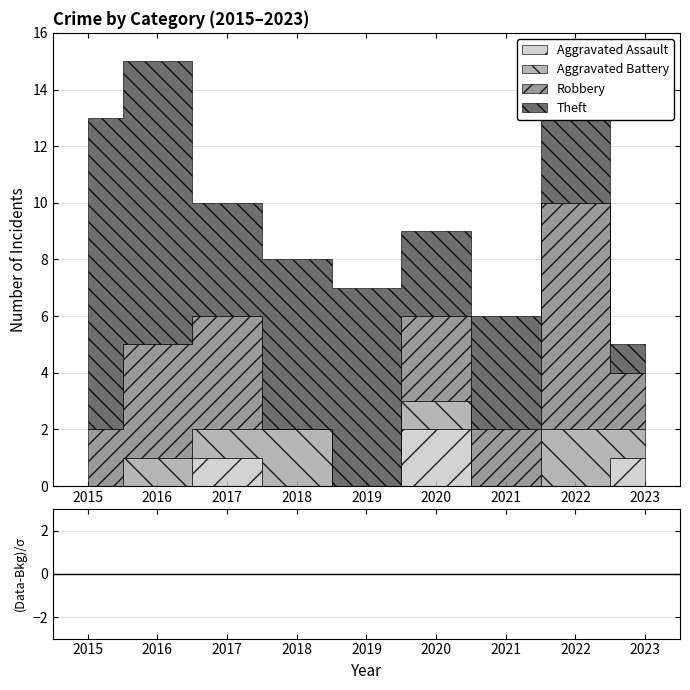

How many distinct data groups are displayed?

4